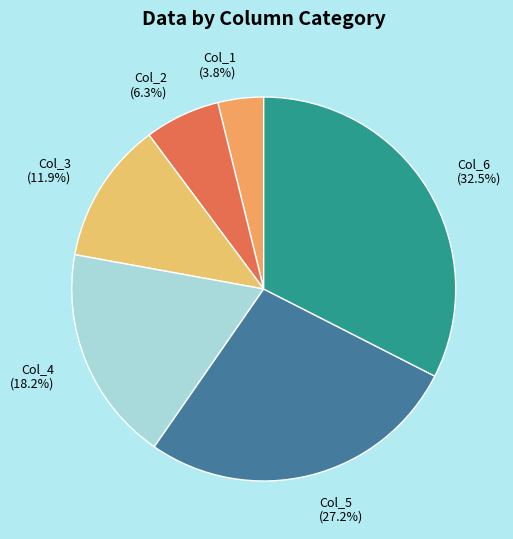

Does any single category account for the majority?

No